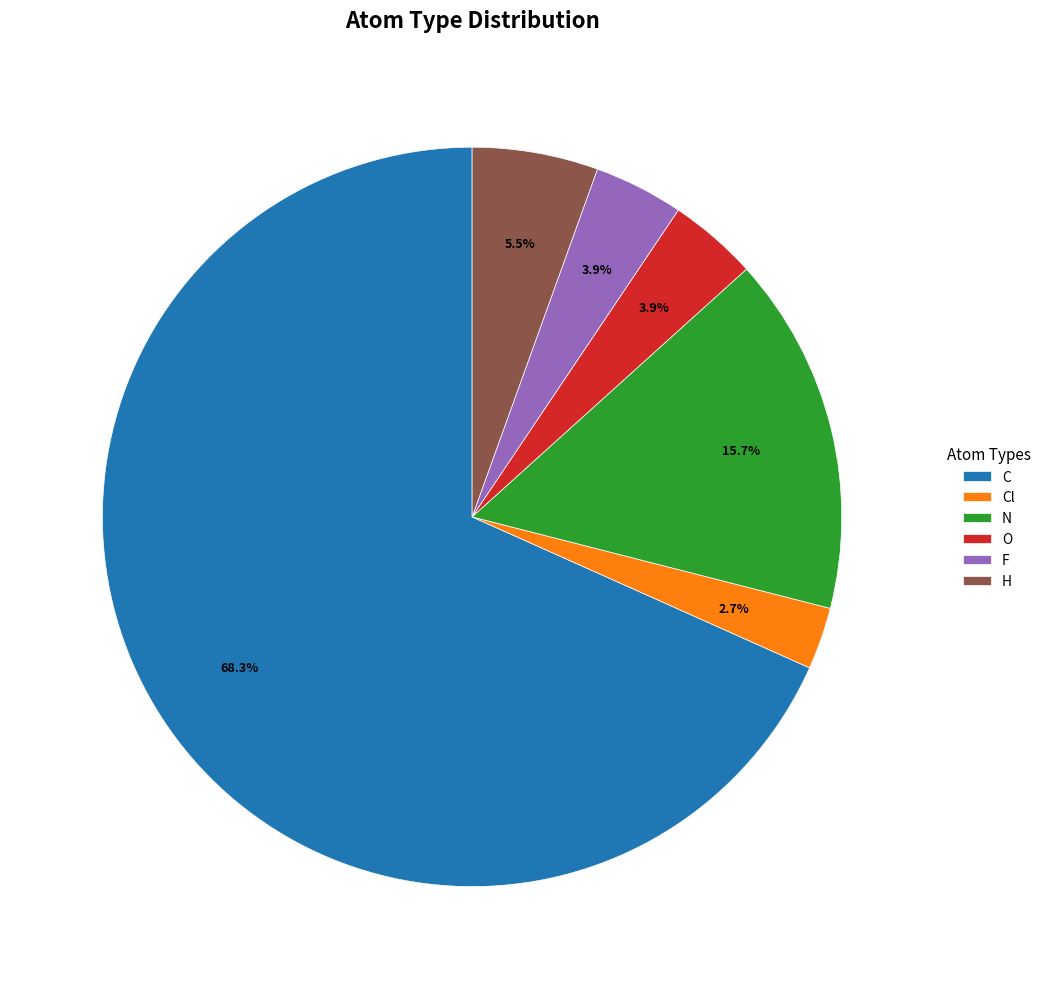

What portion of the pie excludes C?

31.7%